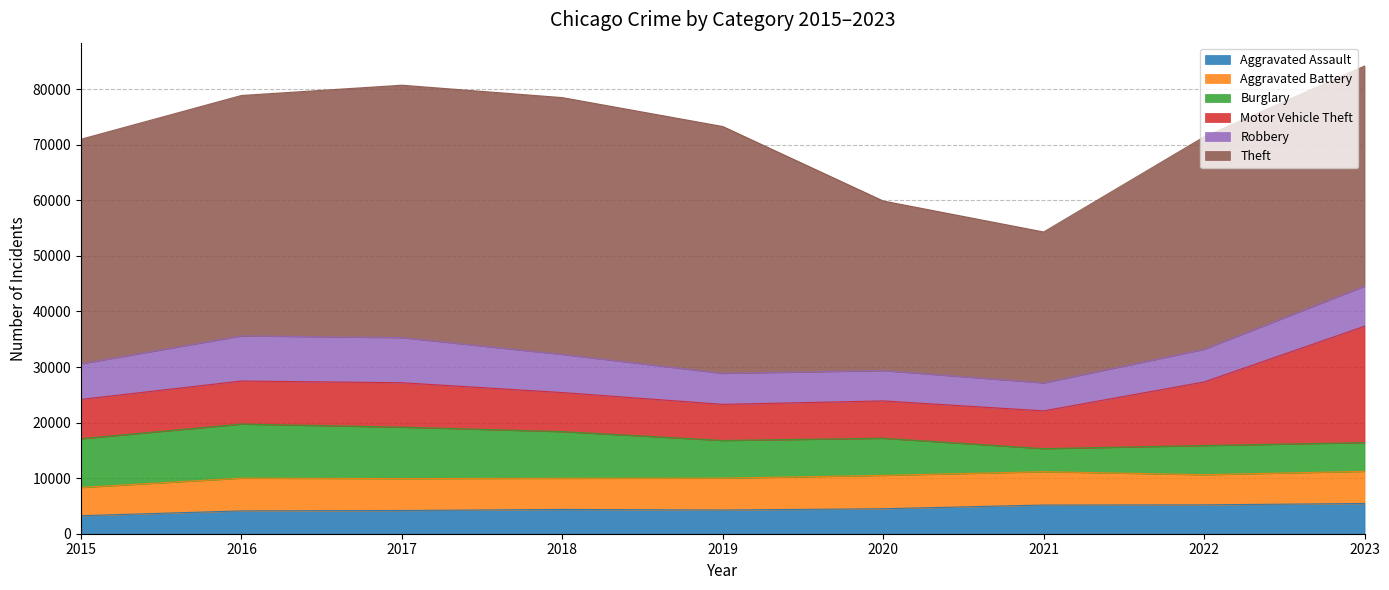

Reading right to left, what are all the values shown in this chart?

Aggravated Assault: 2023=5441	2022=5196	2021=5162	2020=4495	2019=4267	2018=4371	2017=4179	2016=4110	2015=3242
Aggravated Battery: 2023=5789	2022=5427	2021=6000	2020=6006	2019=5734	2018=5608	2017=5747	2016=5892	2015=5086
Burglary: 2023=5167	2022=5244	2021=4149	2020=6679	2019=6781	2018=8399	2017=9255	2016=9734	2015=8766
Motor Vehicle Theft: 2023=20942	2022=11448	2021=6797	2020=6719	2019=6496	2018=7026	2017=7992	2016=7745	2015=7075
Robbery: 2023=7230	2022=5883	2021=5037	2020=5463	2019=5587	2018=6865	2017=8120	2016=8129	2015=6417
Theft: 2023=39586	2022=38223	2021=27154	2020=30513	2019=44411	2018=46208	2017=45418	2016=43251	2015=40400